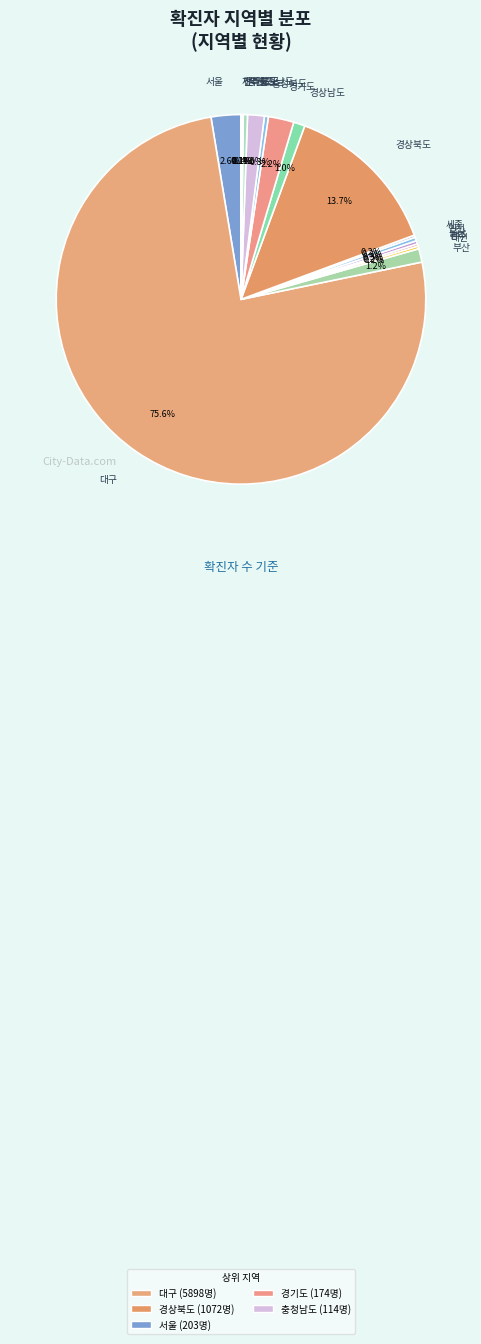

Which category has the biggest portion of the pie?

대구